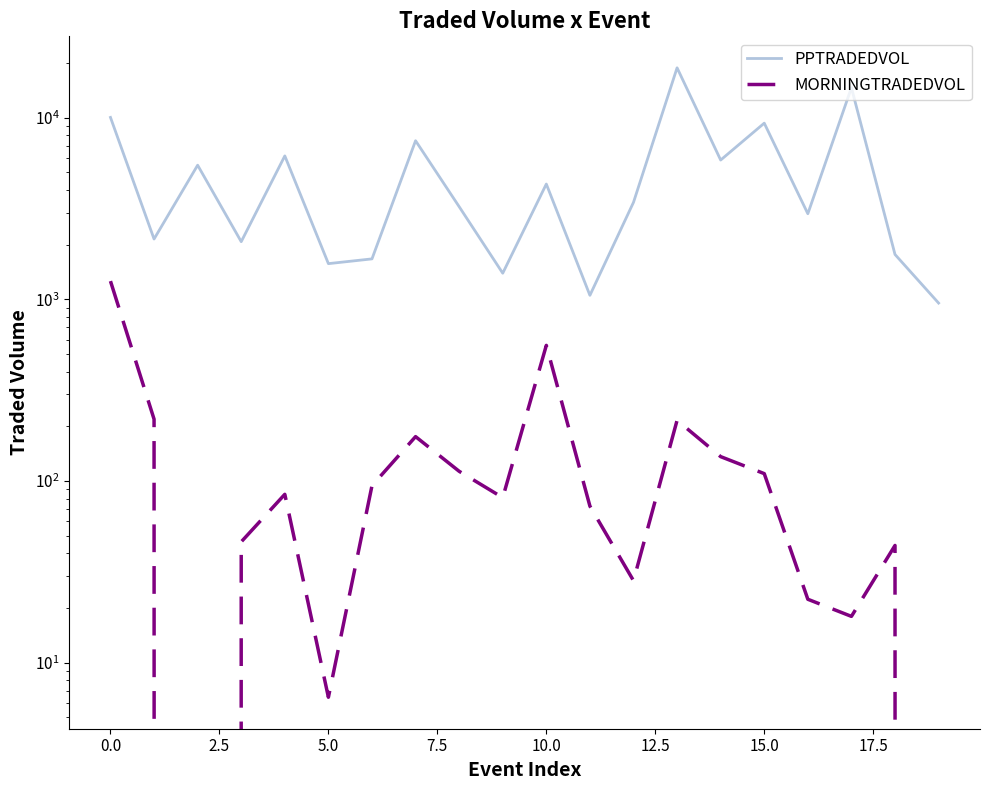

Which category has the highest value across all series?

13